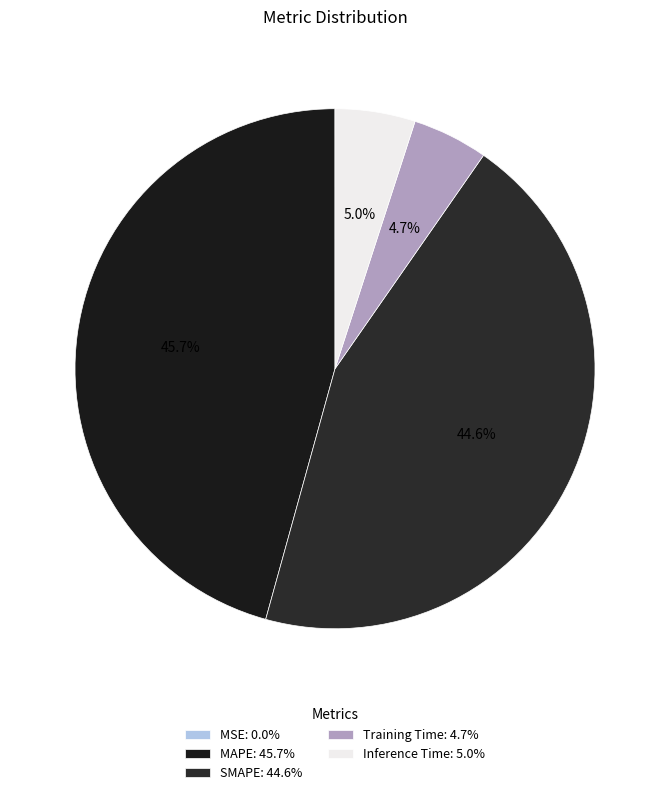

How many segments does this pie chart have?

5